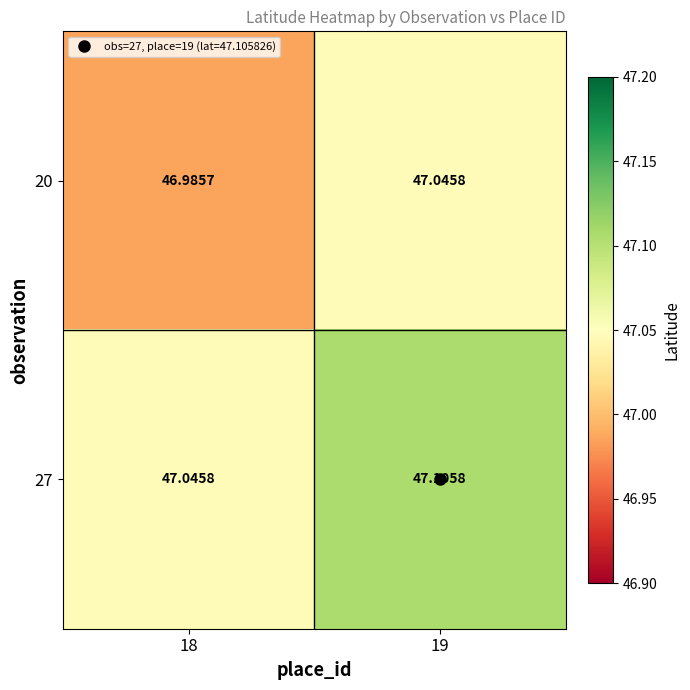

Is the value of 27 at 18 greater than the value of 20 at 18?

Yes